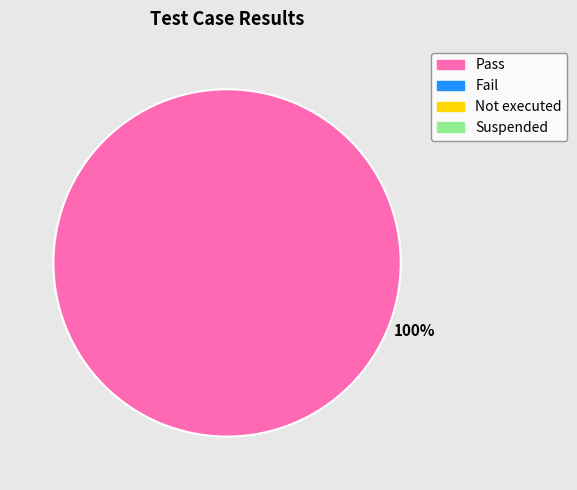

Is there a majority slice in this chart?

Yes